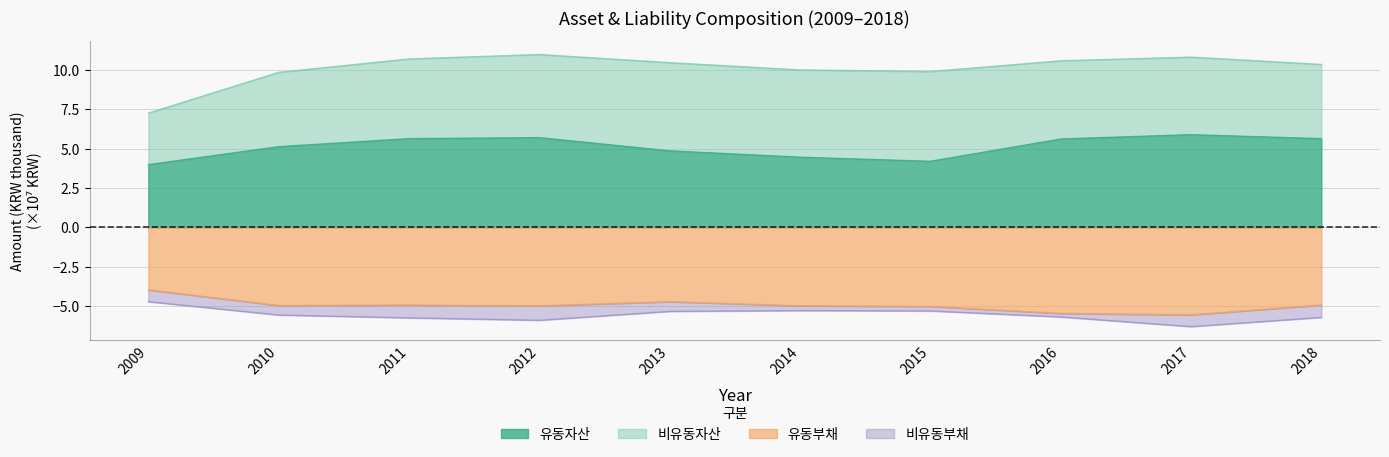

Where is 유동자산 nearest to the value 4?

2009